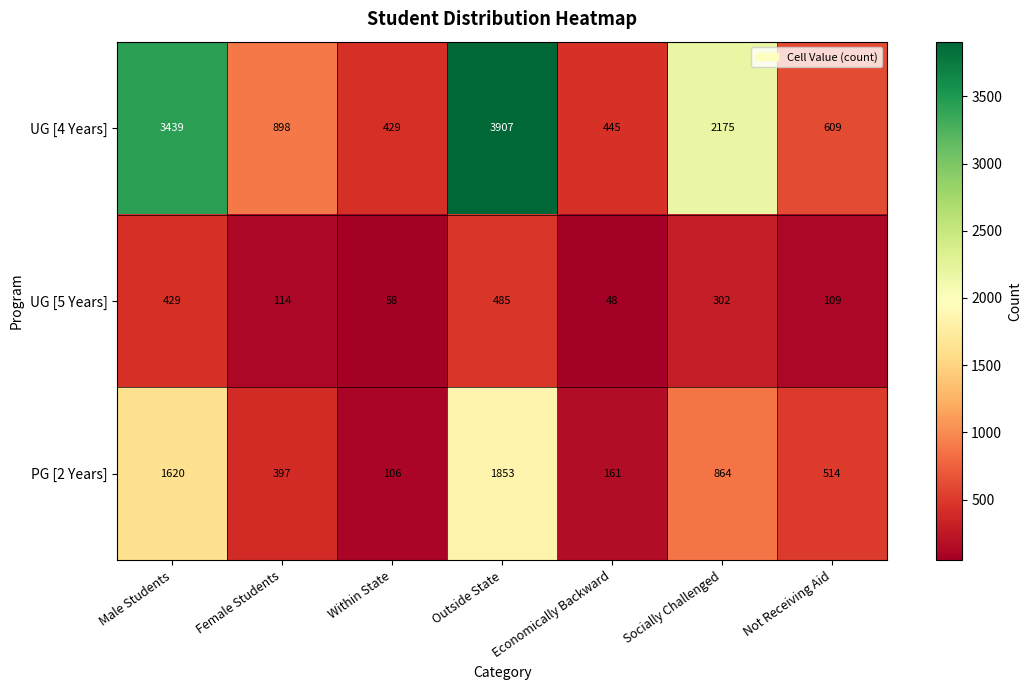

What is the spread (max minus min) of values at Within State?

371